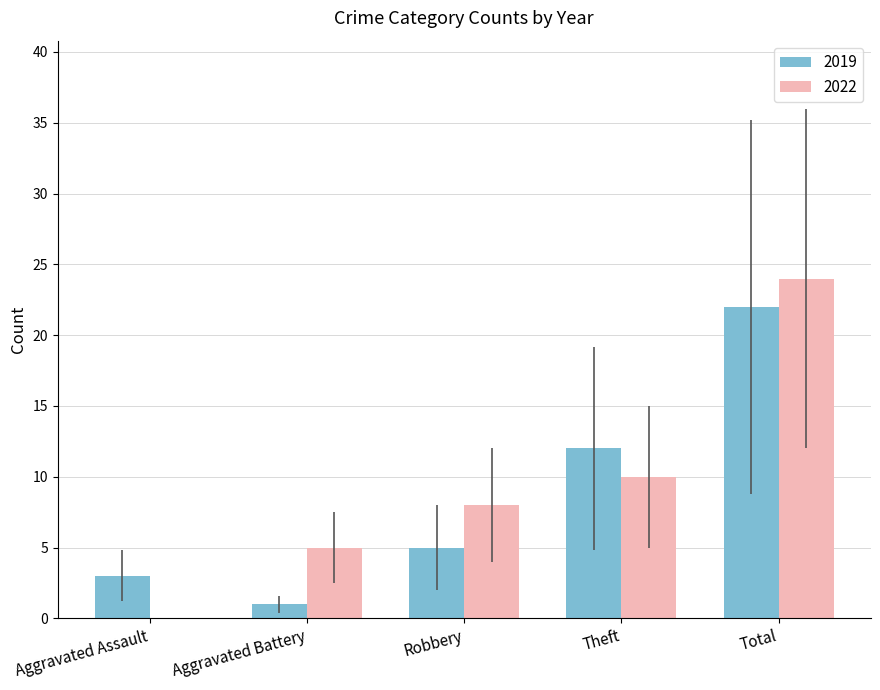

Reading right to left, what are all the values shown in this chart?

2019: Total=22	Theft=12	Robbery=5	Aggravated Battery=1	Aggravated Assault=3
2022: Total=24	Theft=10	Robbery=8	Aggravated Battery=5	Aggravated Assault=0